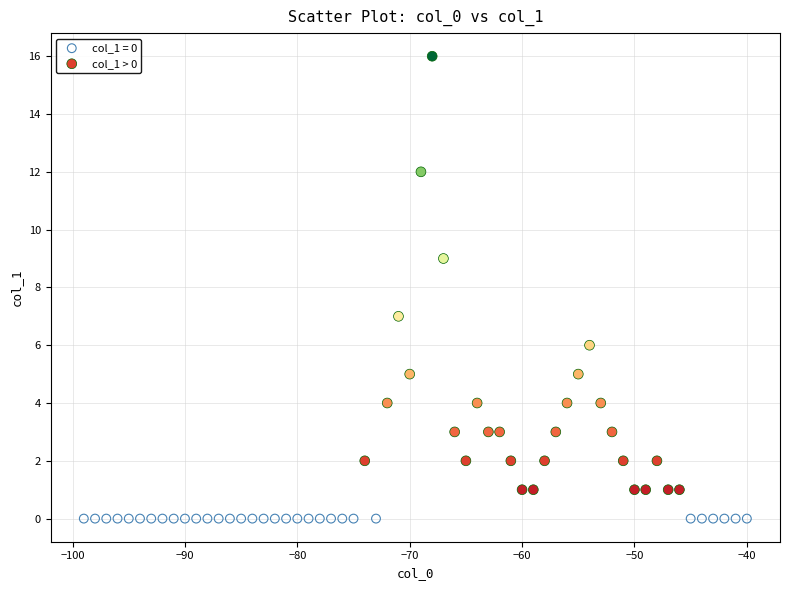

Which series reaches the maximum Y coordinate?

col_1 > 0